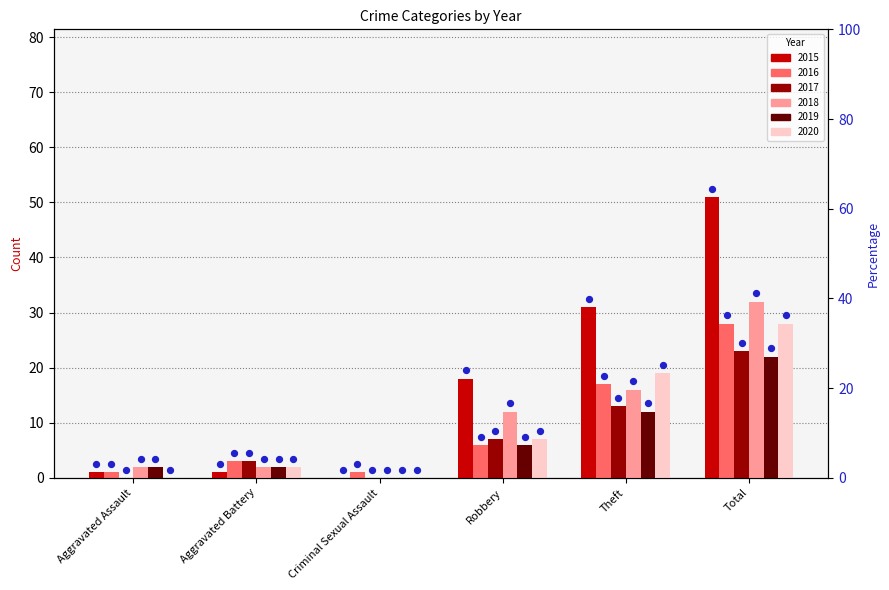

At how many categories does at least one series exceed 43?

1